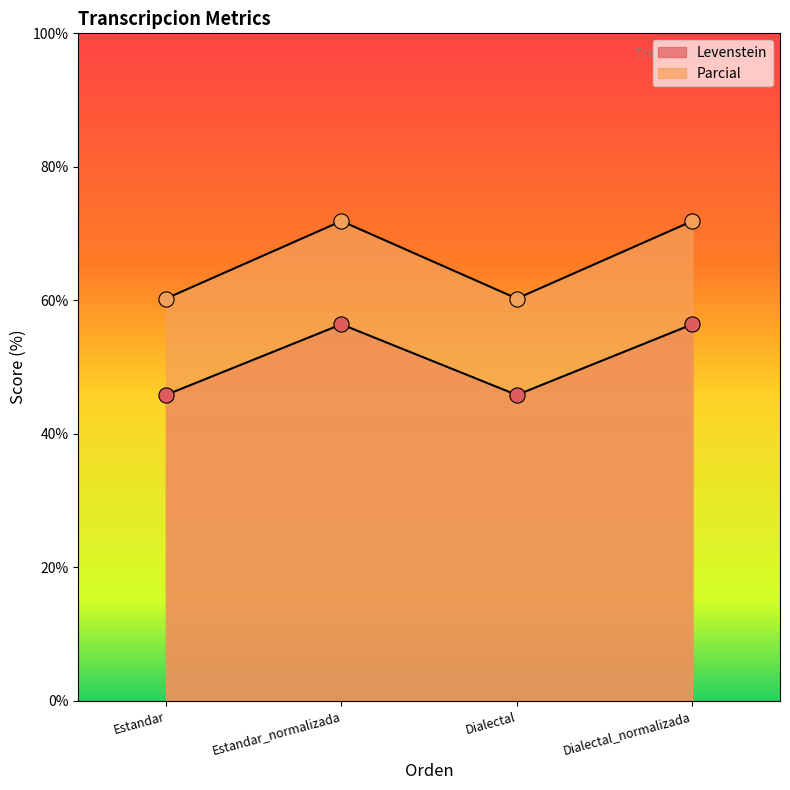

What are all the series names shown in the legend?

Levenstein, Parcial